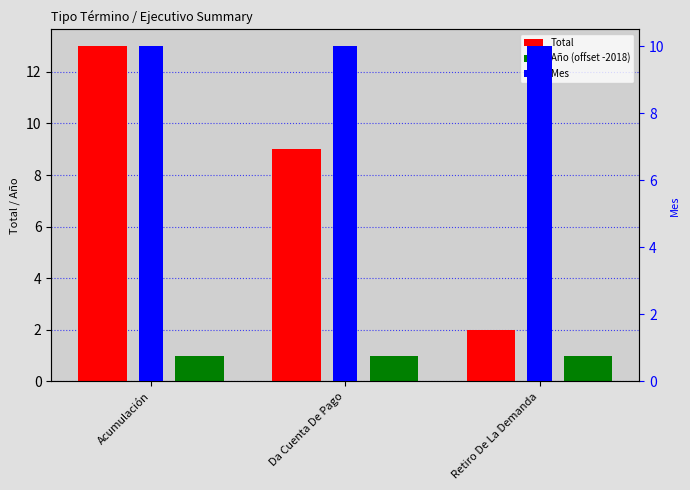

Rank the series by their maximum value, from lowest to highest.

Año (offset -2018), Mes, Total